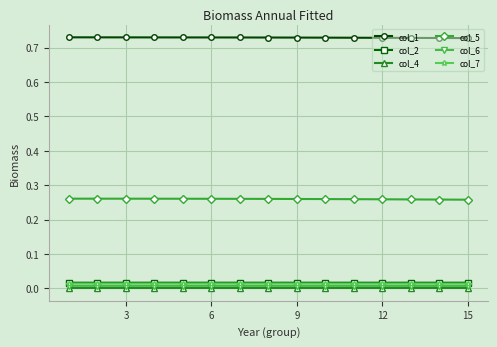

True or false: col_1 and col_4 cross at least once.

False